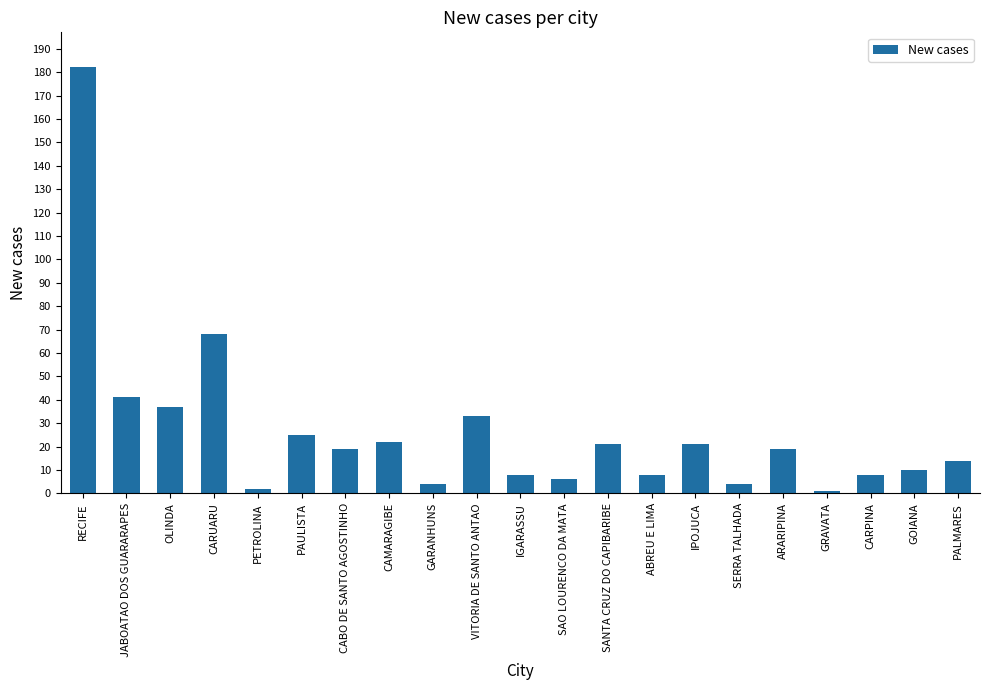

At which category does the chart reach its peak across all series?

RECIFE